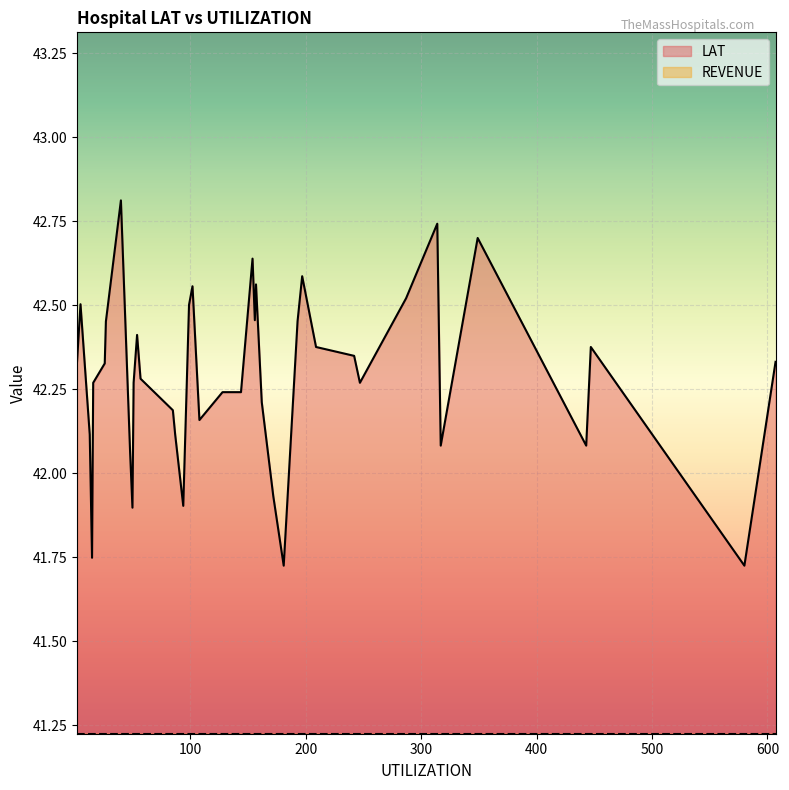

True or false: LAT and REVENUE intersect in this chart.

False